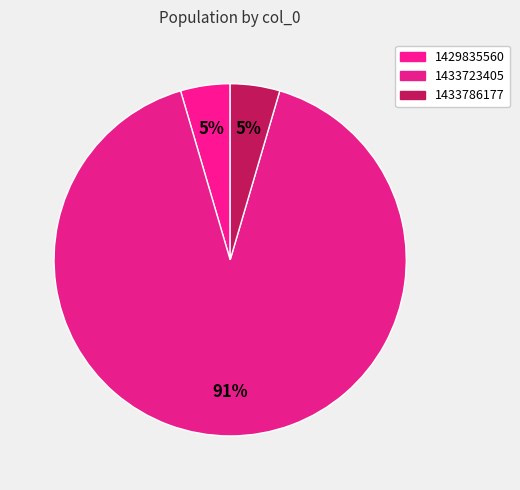

How many segments does this pie chart have?

3